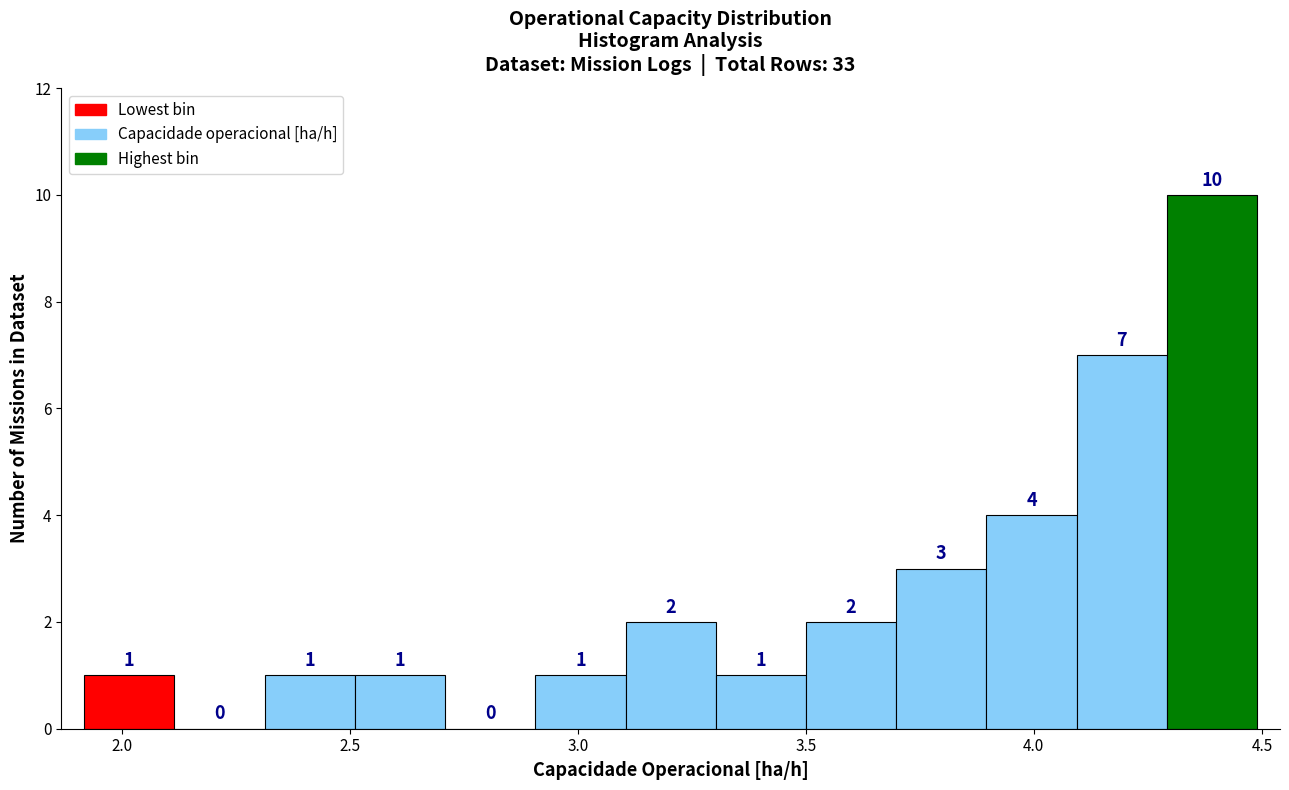

Read against the x-axis, roughly where is the centre of the tallest bar?

4.40